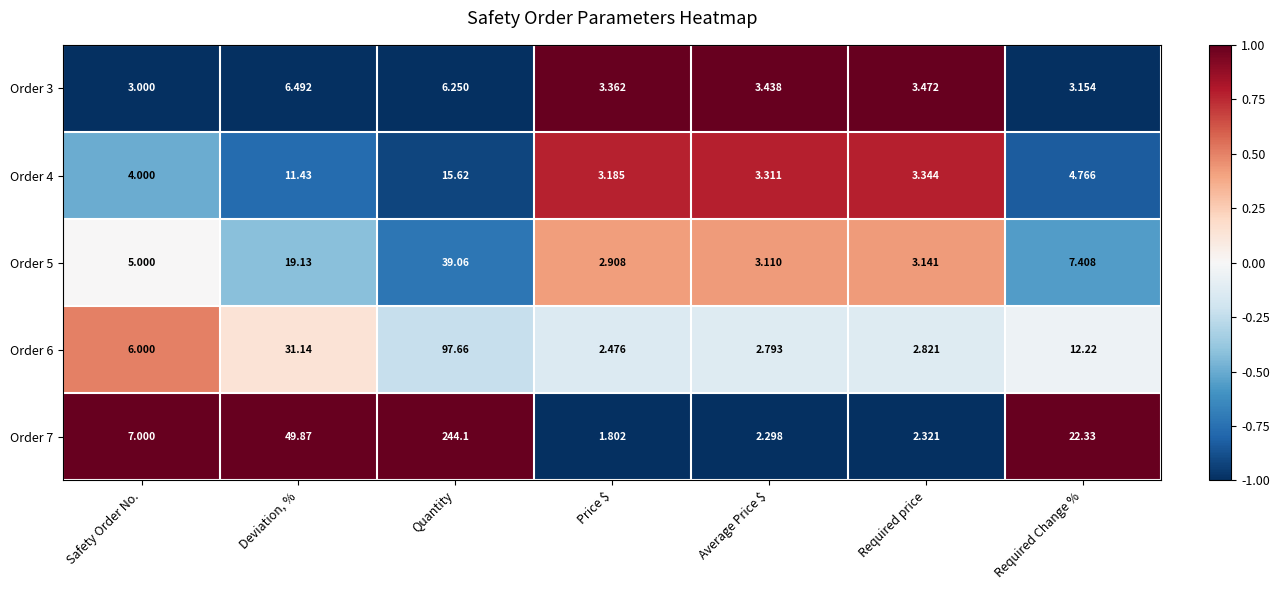

What is the minimum value shown in the chart?

1.8